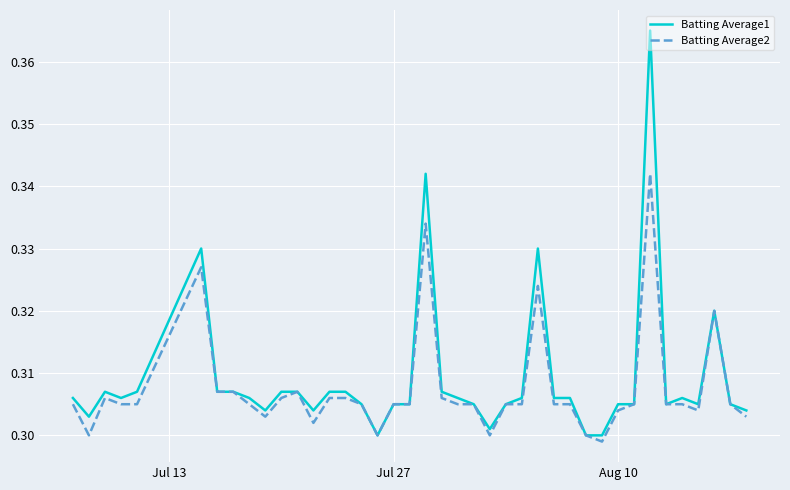

Rank the series by their maximum value, from highest to lowest.

Batting Average1, Batting Average2